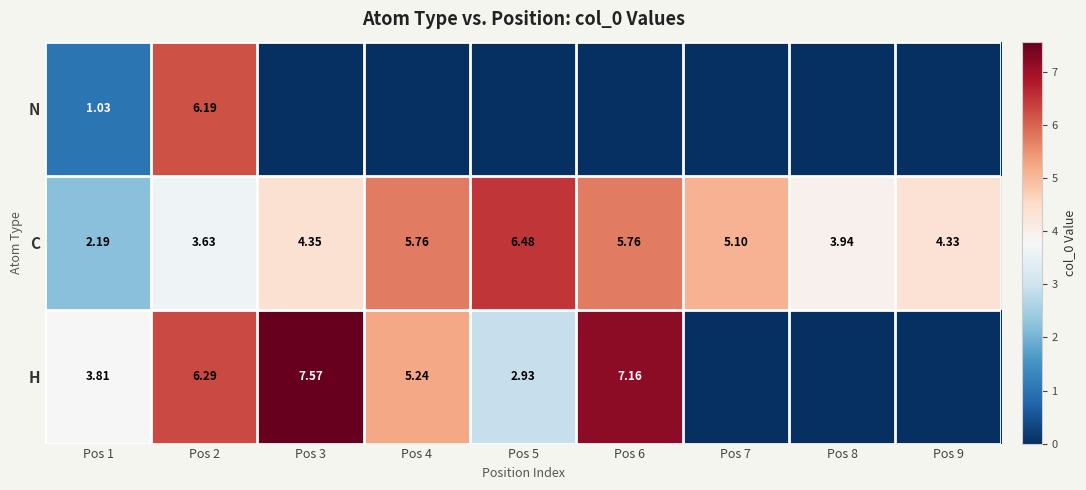

How many series are shown in this chart?

3